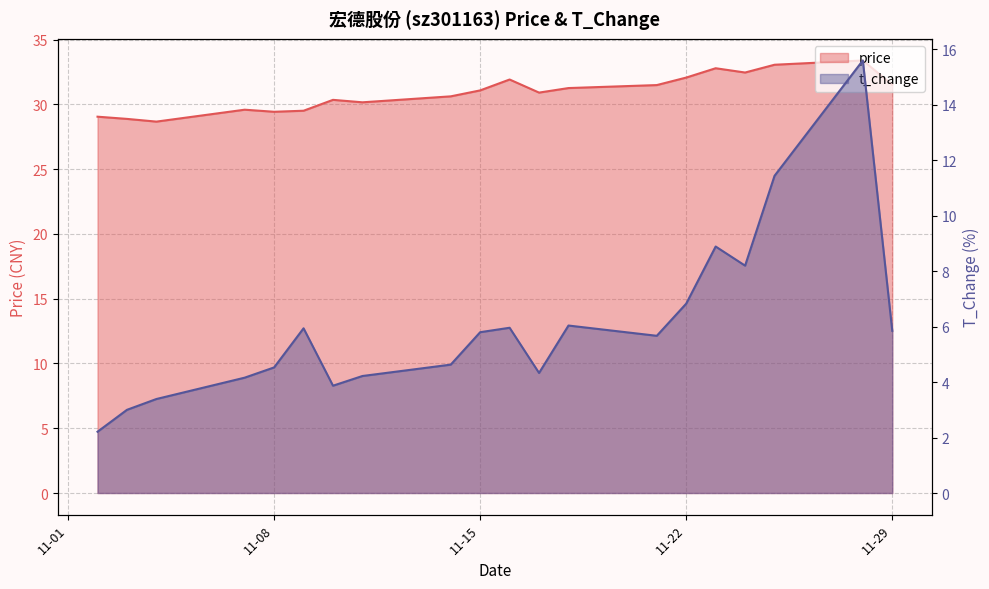

Is the value of price at 2022-11-08 greater than the value of t_change at 2022-11-24?

Yes